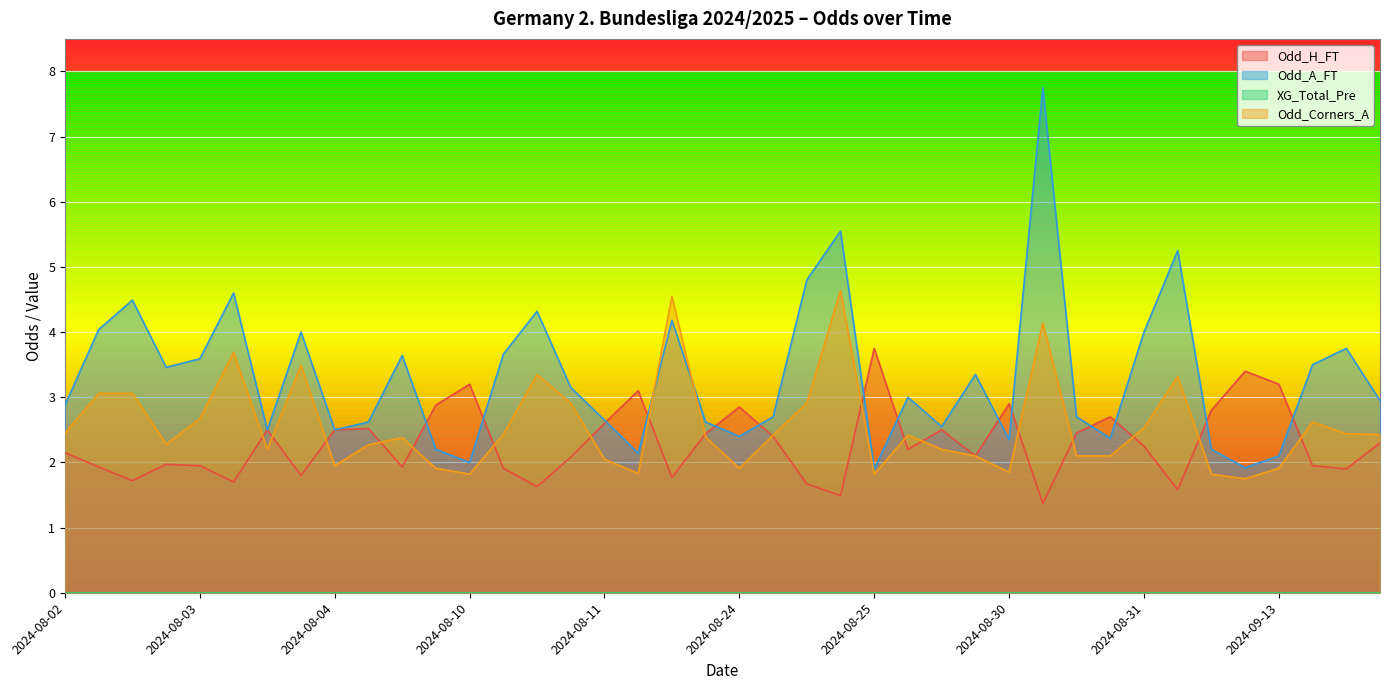

True or false: Odd_H_FT has more than 0 points higher than both neighbors.

True